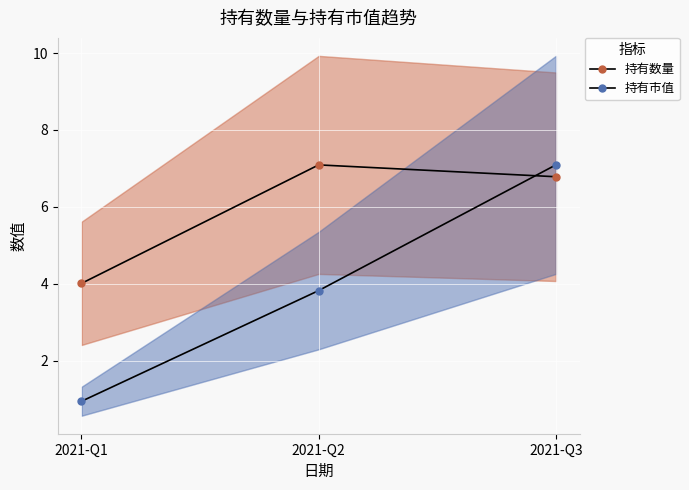

How many lines are shown in the chart?

2